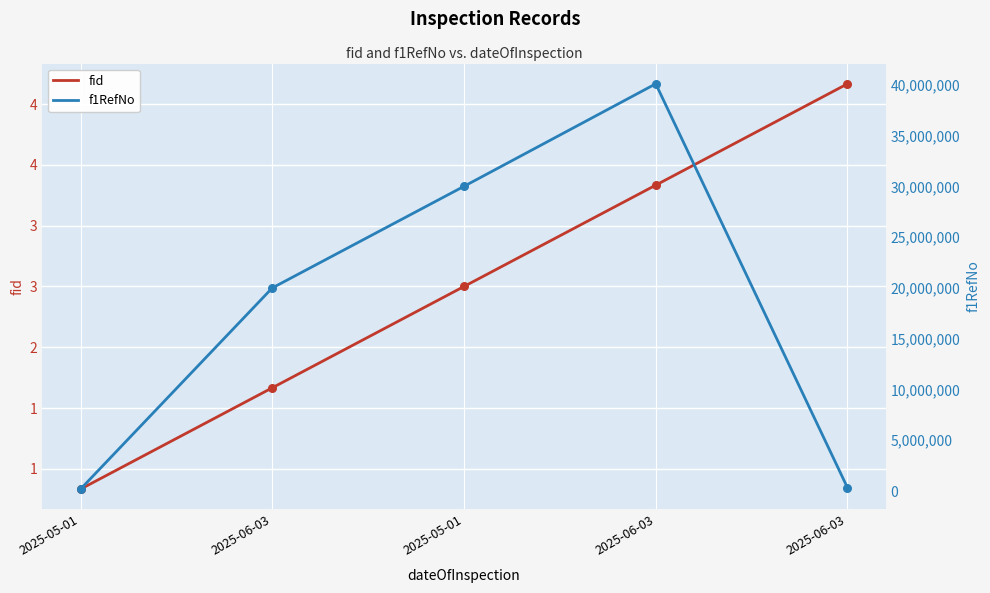

At which category is the sum across all series the highest?

2025-06-03